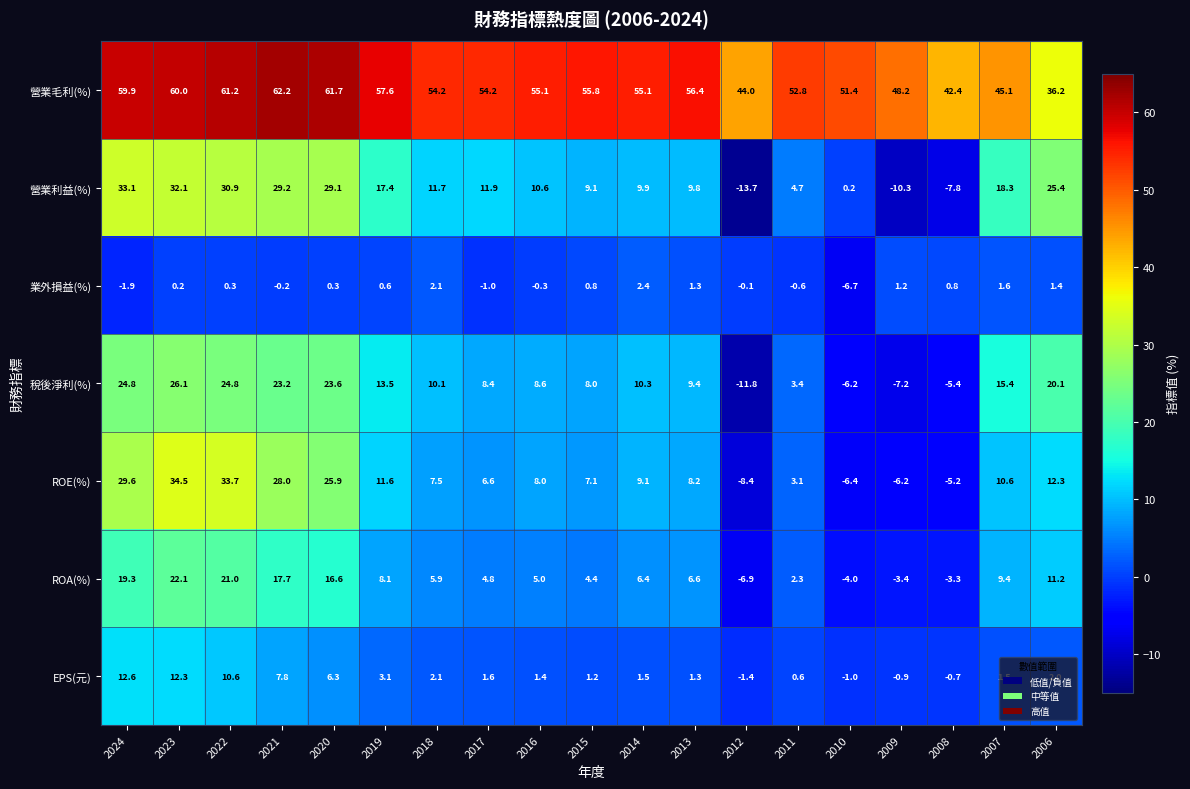

How many data points in ROA(%) are above 6?

10